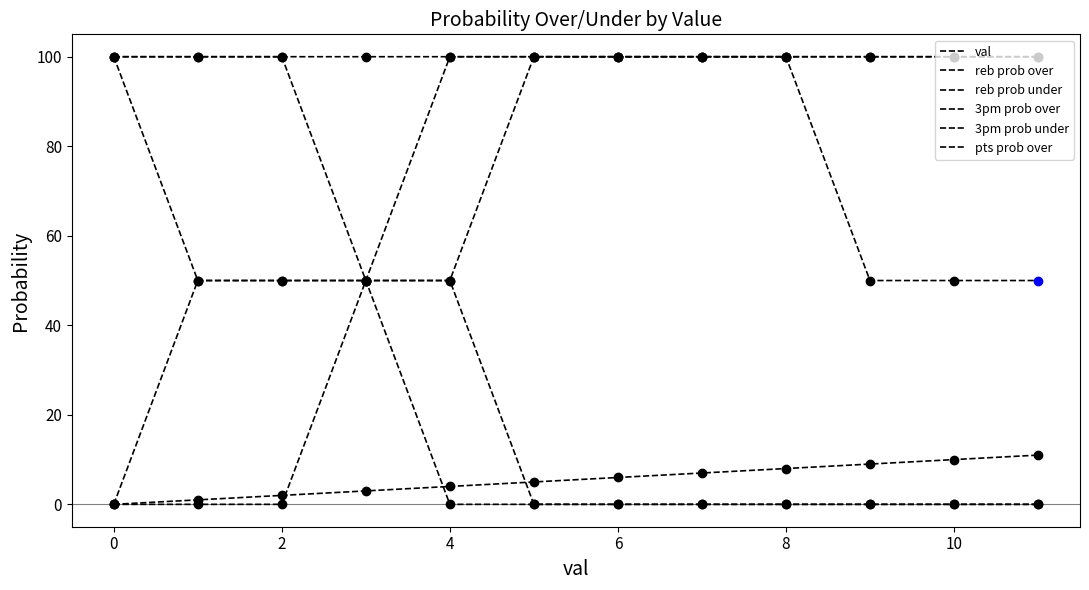

Which series has the largest total across all categories?

pts prob over